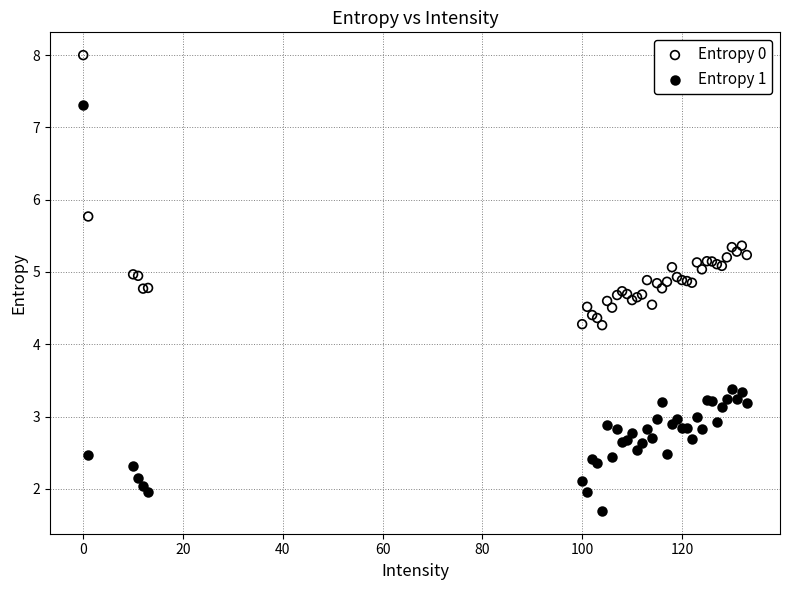

Which series reaches the minimum Y coordinate?

Entropy 1